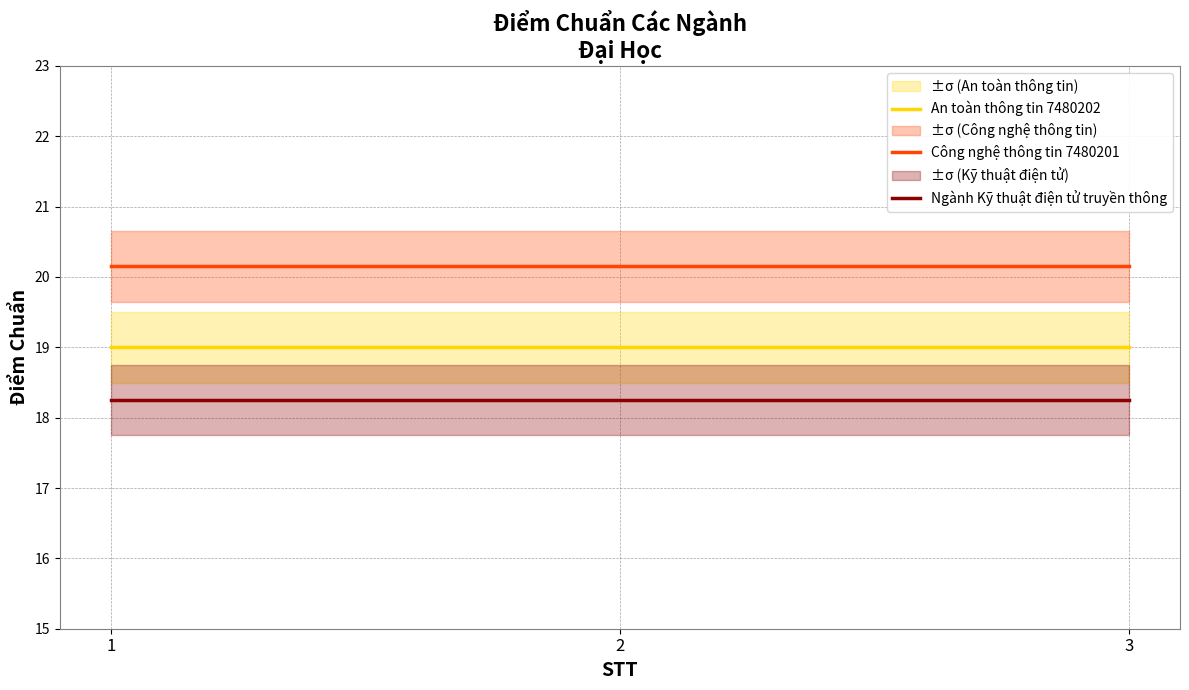

Which series has the largest range (max minus min)?

An toàn thông tin 7480202